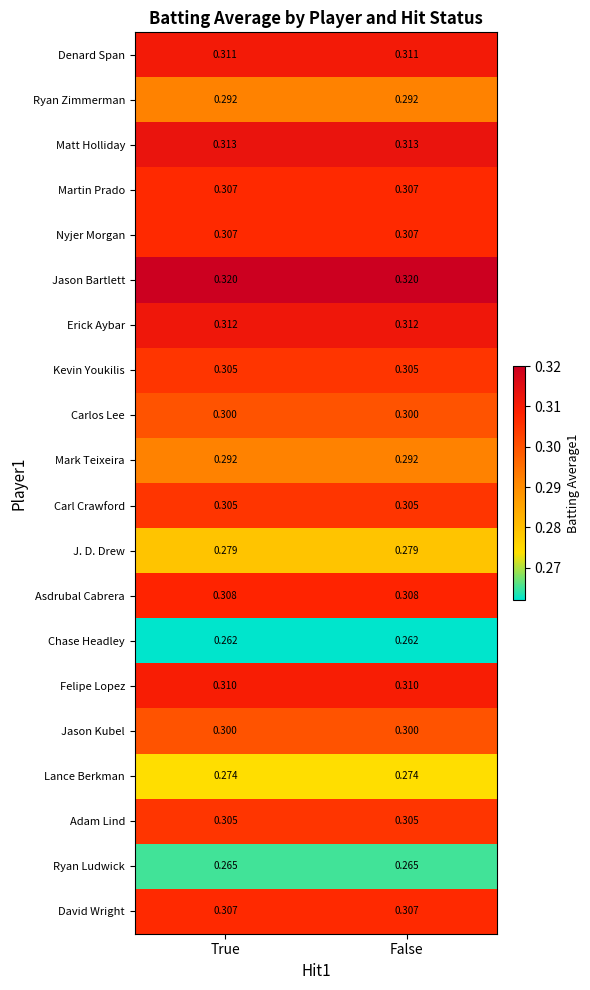

Which series has the largest total across all categories?

Jason Bartlett